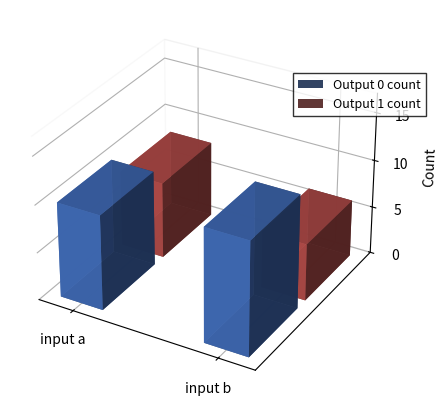

At which category is the sum across all series the highest?

input a